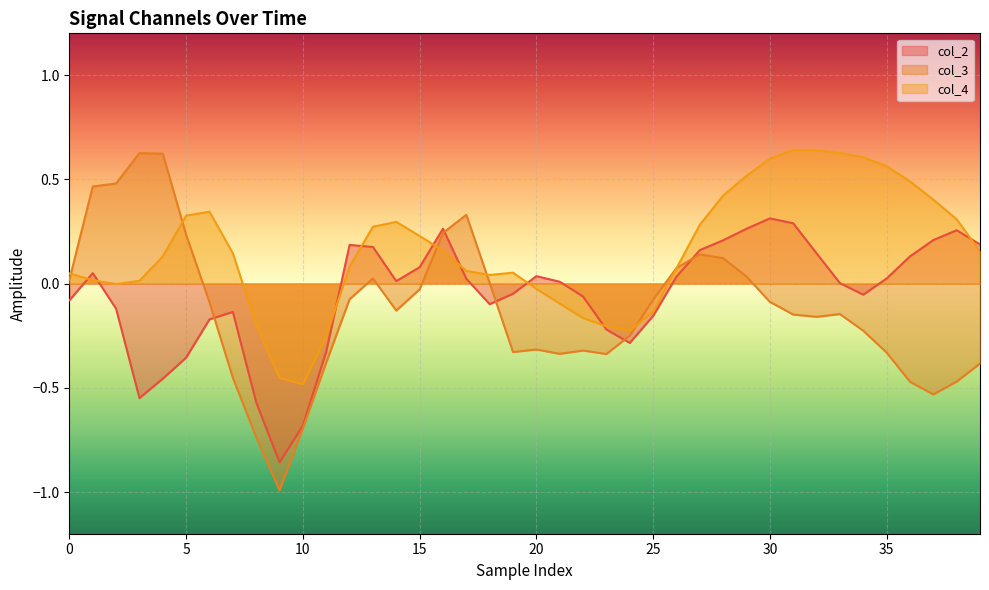

At which category does the chart reach its peak across all series?

31